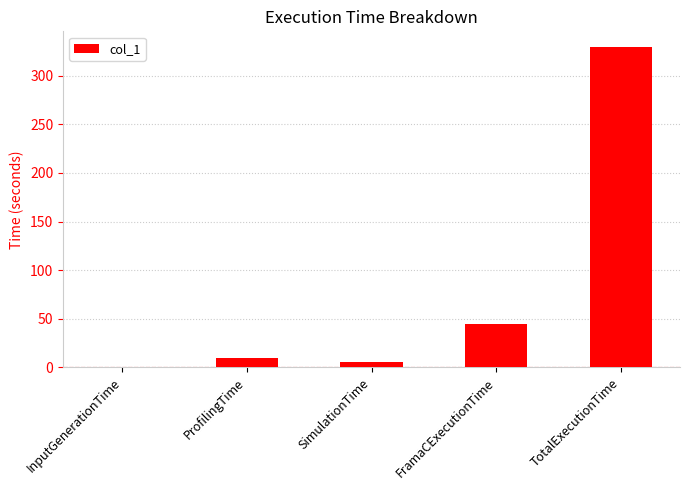

Which label corresponds to the largest value in the chart?

TotalExecutionTime